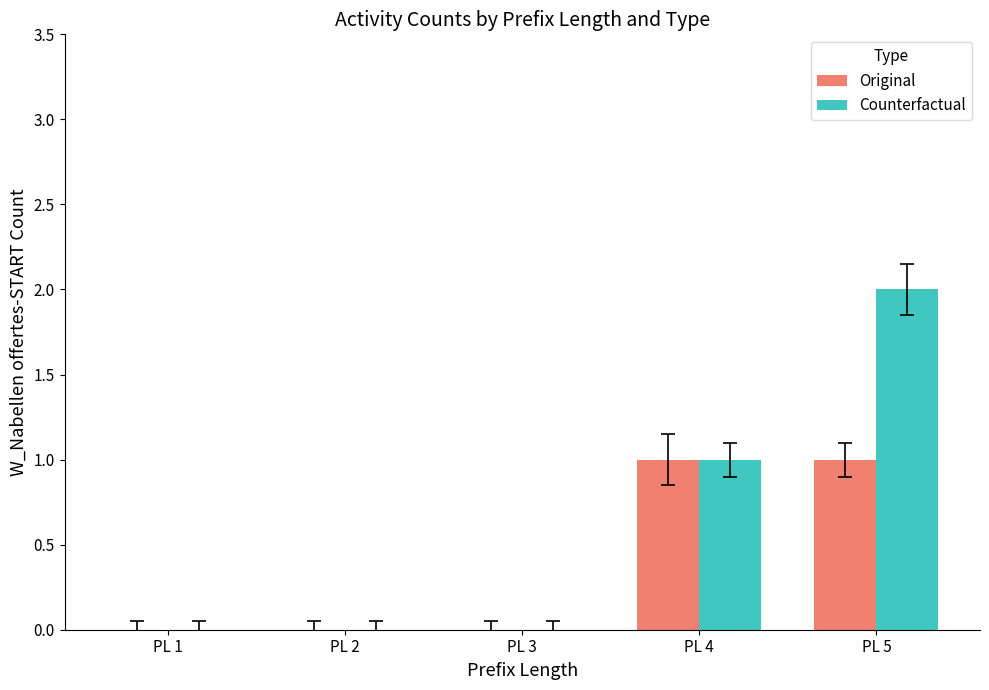

How many series are shown in this chart?

2